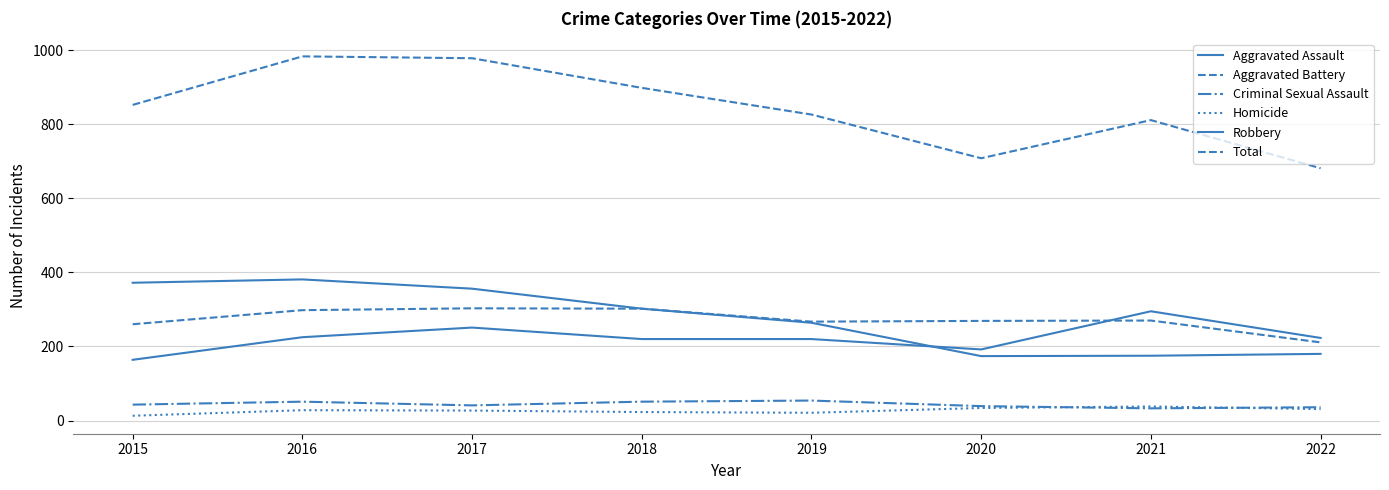

After their last crossing, which series has the higher values: Robbery or Aggravated Assault?

Aggravated Assault